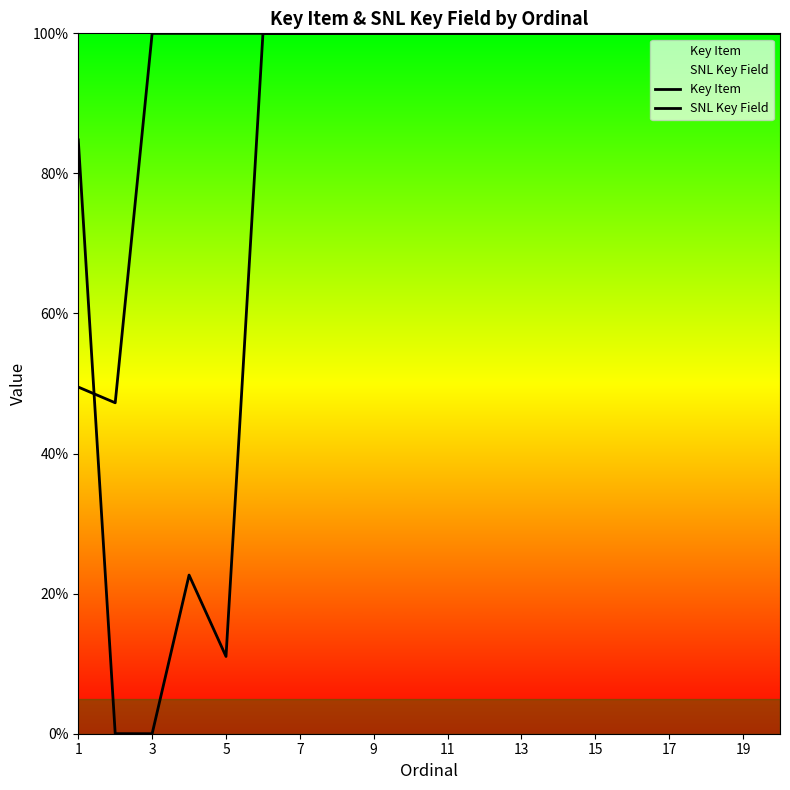

The value of SNL Key Field at 17 is 100.0. True or false?

True